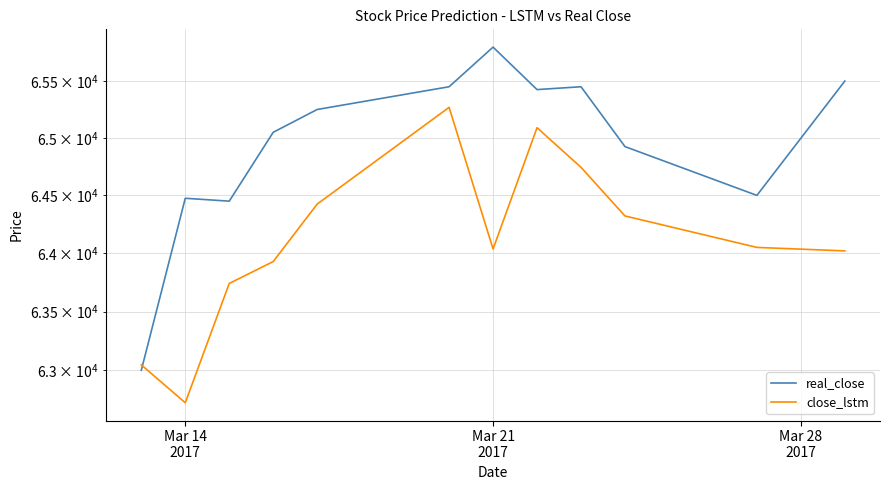

True or false: close_lstm and real_close intersect in this chart.

True